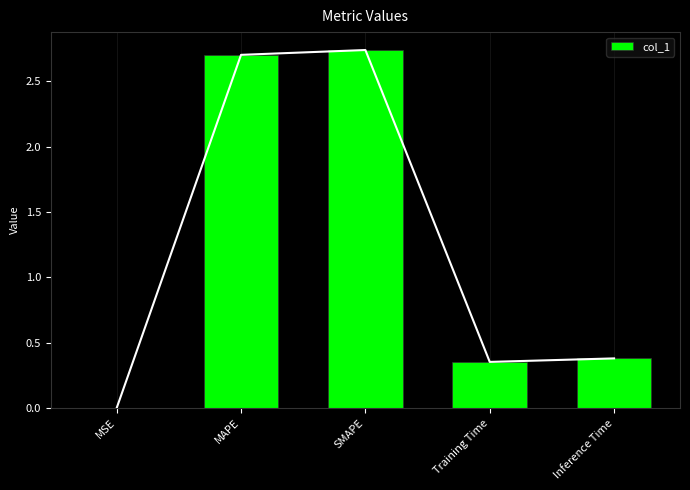

List the labels in order of value, largest first.

SMAPE, MAPE, Inference Time, Training Time, MSE